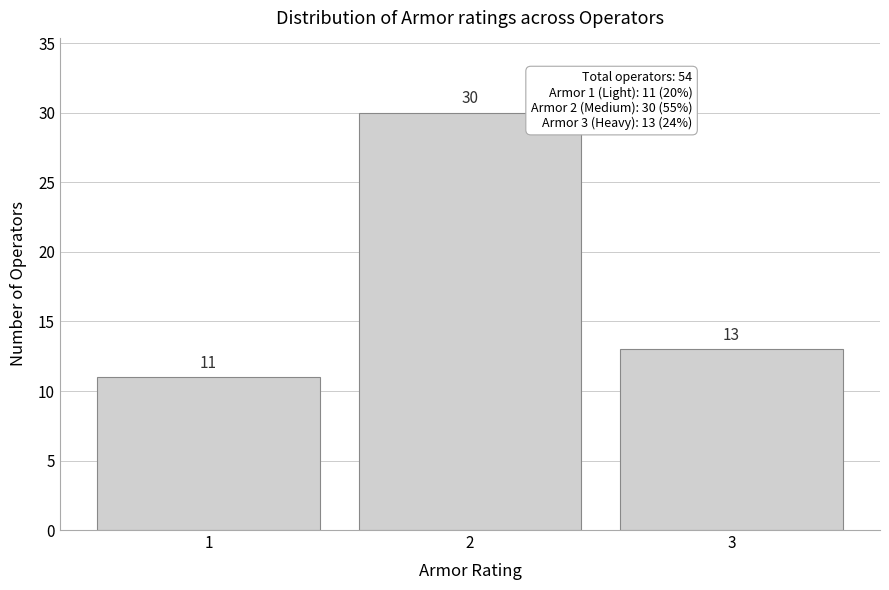

Reading right to left, transcribe all the data shown in this chart.

13	30	11